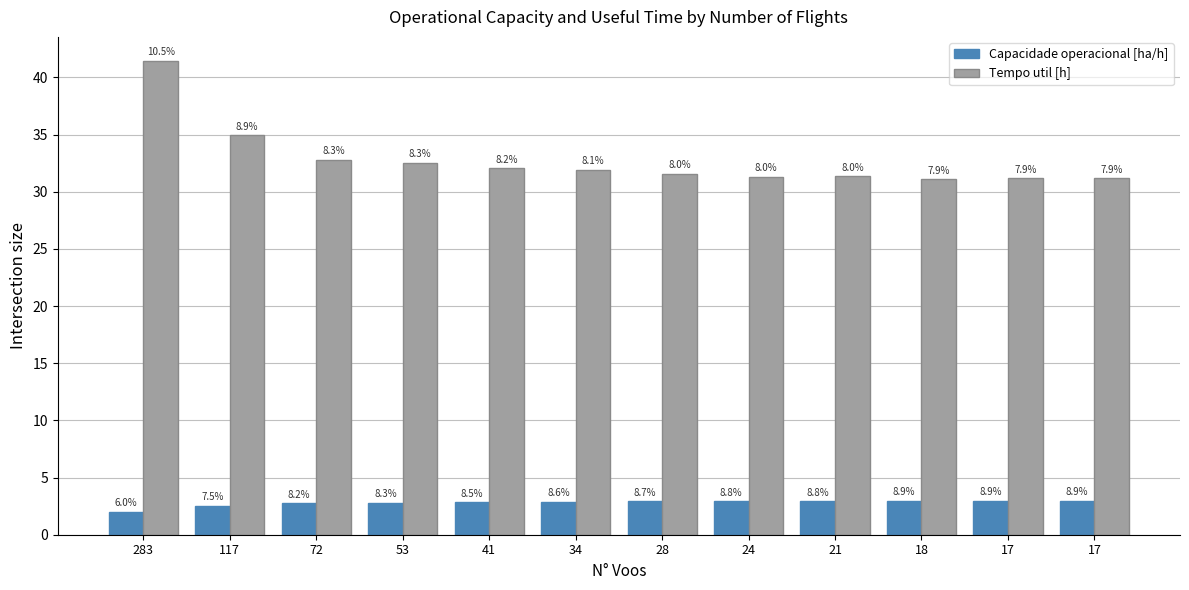

What are all the series names shown in the legend?

Capacidade operacional [ha/h], Tempo util [h]